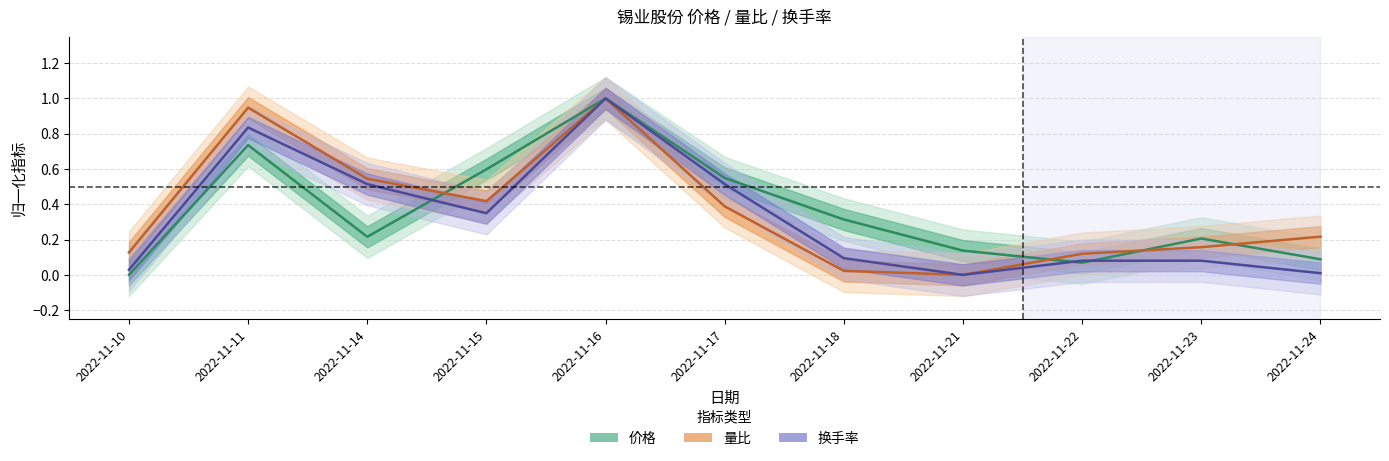

How many distinct data groups are displayed?

3